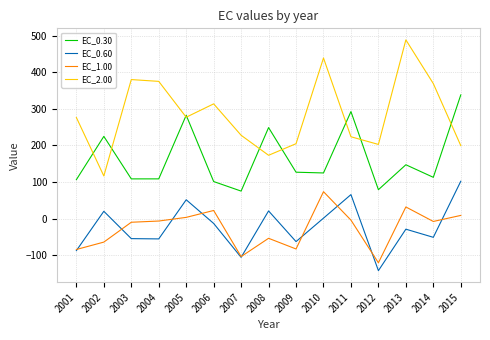

What is the average value of the EC_2.00 series?

284.4